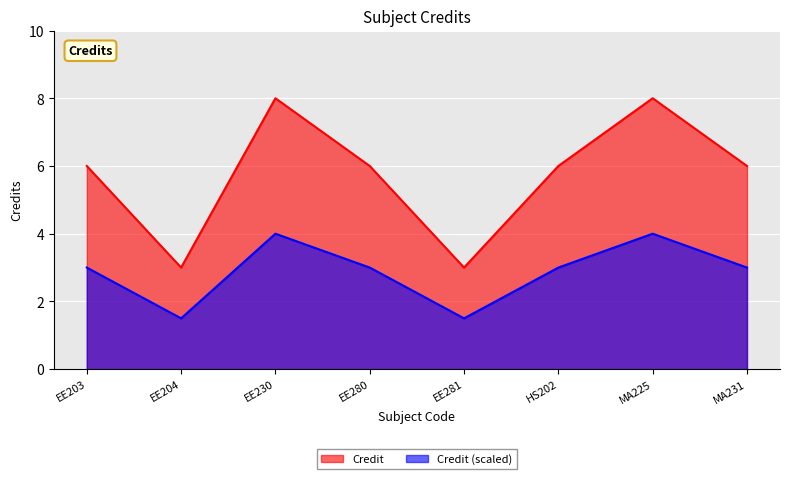

What is the difference between the values at EE281 and EE230?

5